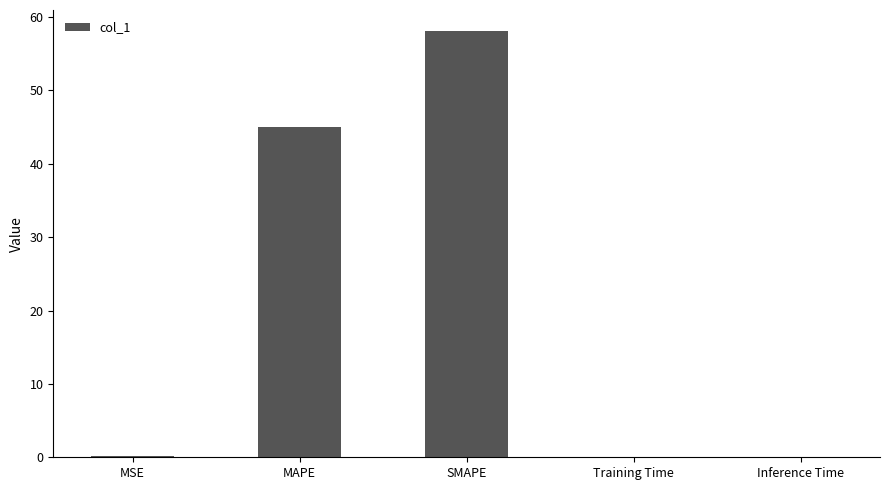

The value at MAPE is 76.3. True or false?

False